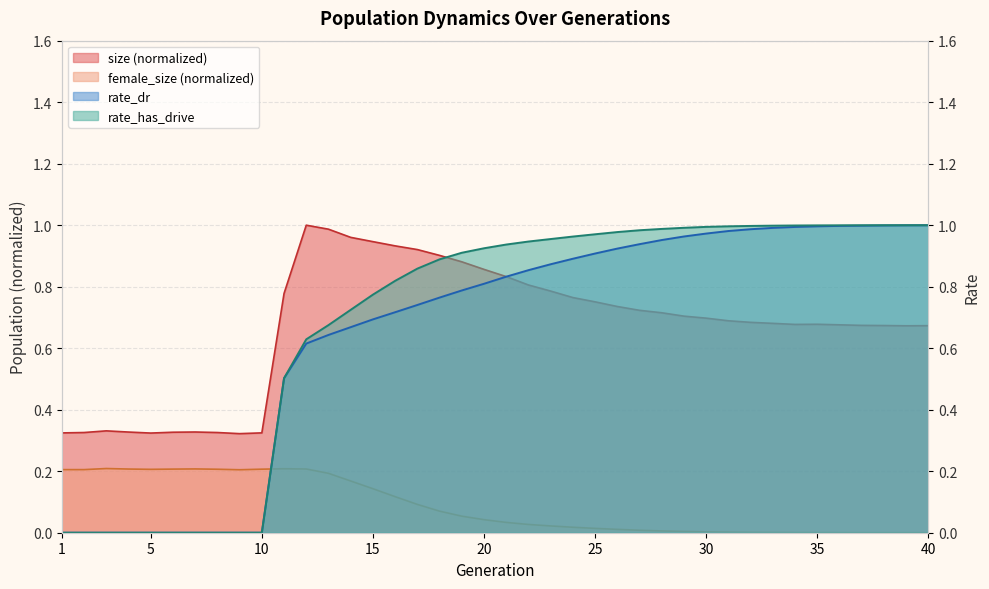

Between 25 and 37, which is larger?

25